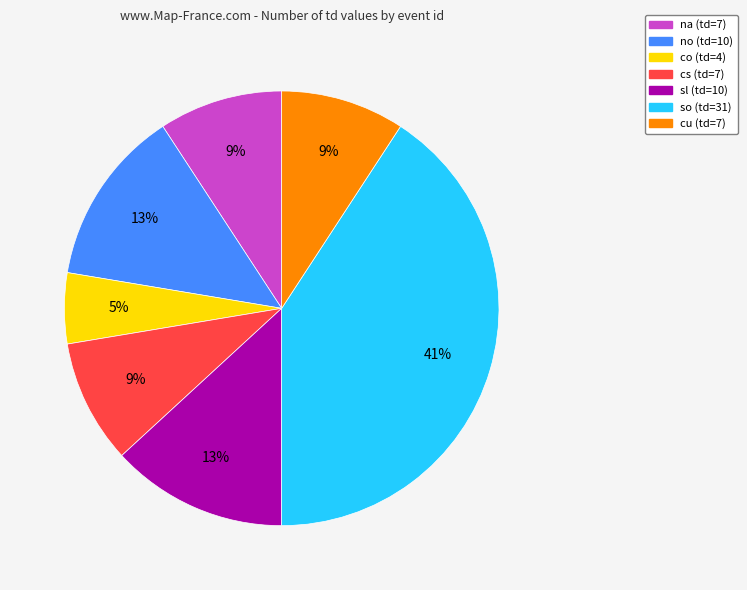

Which slice is the largest?

so